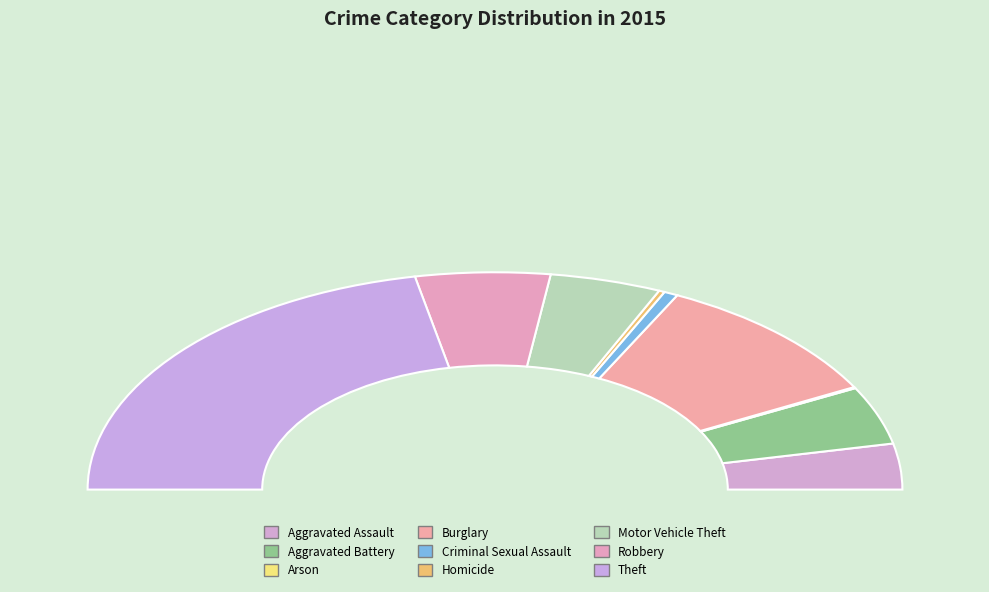

Approximately how many times larger is the value at Aggravated Assault compared to Aggravated Battery?

0.8